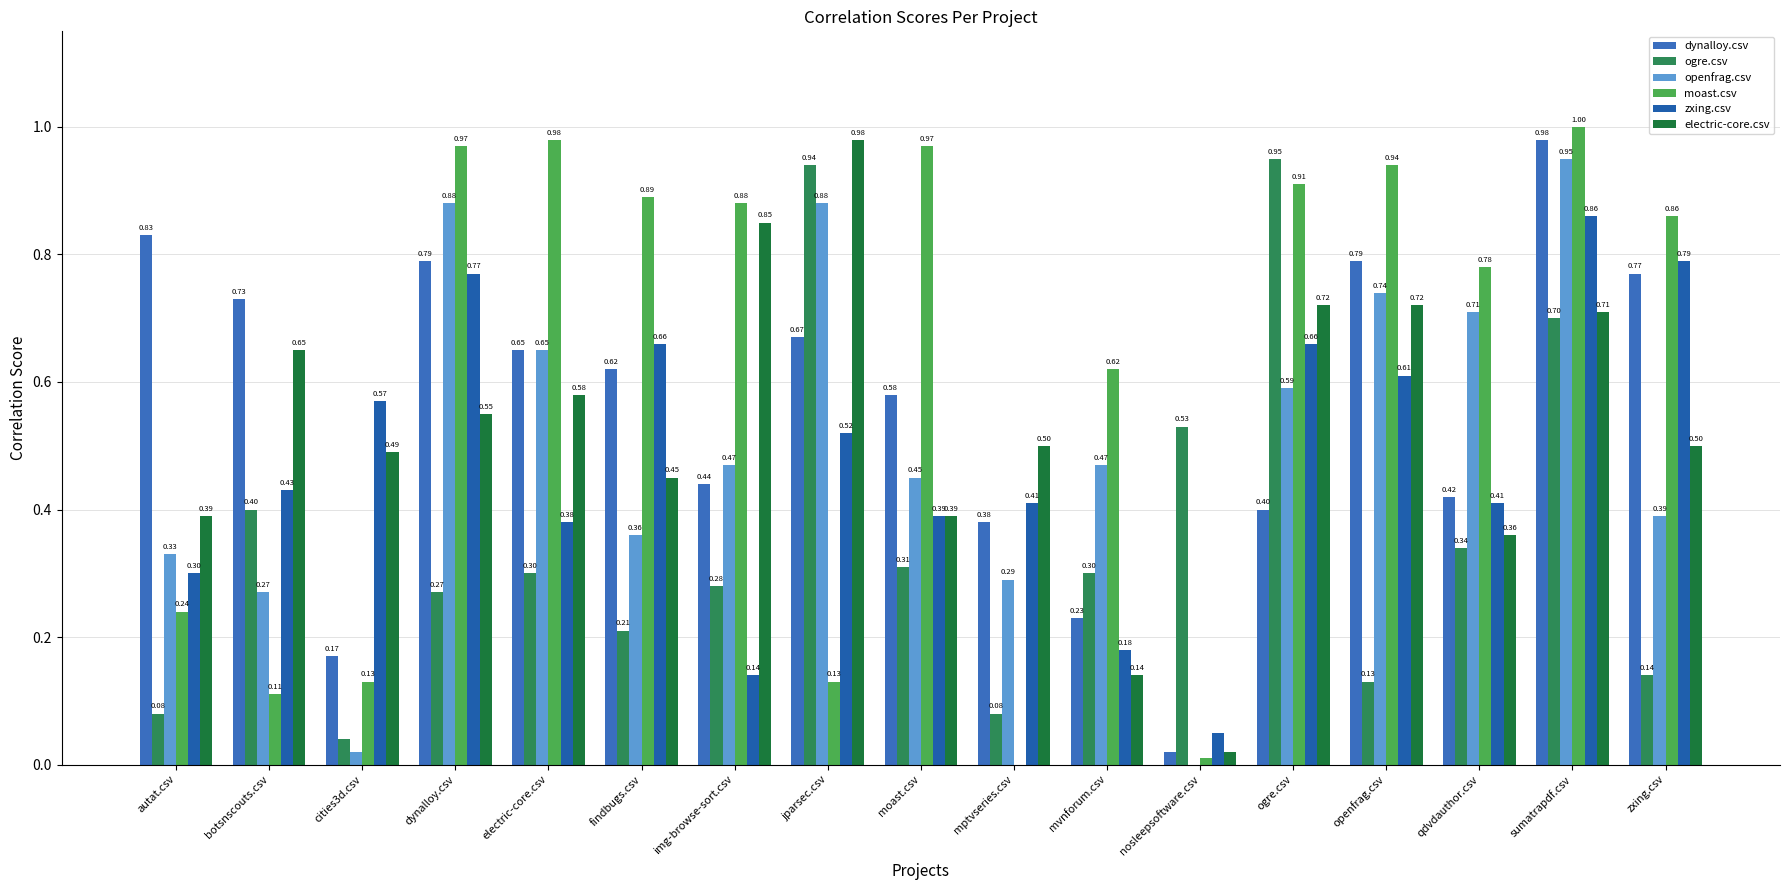

Does the chart contain stacked bars?

No